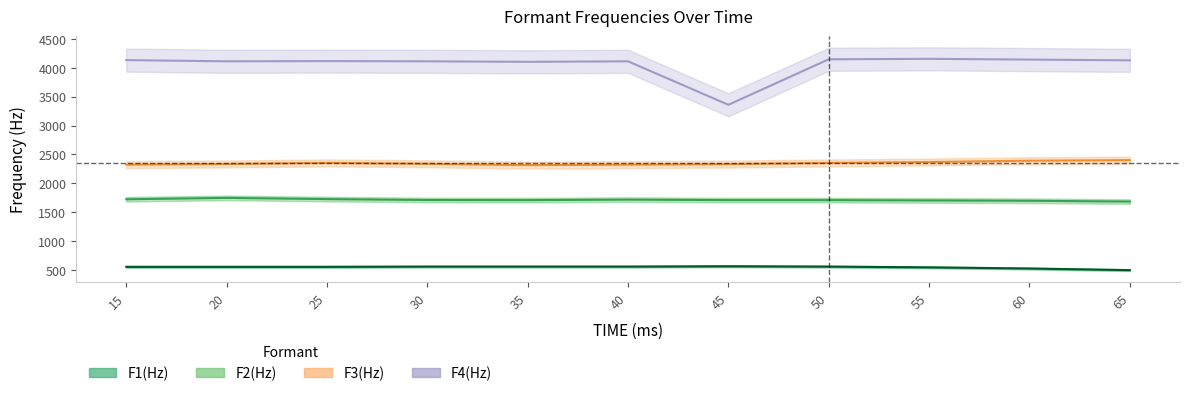

What is the value of the F4(Hz) point at the 7th from the left?

3359